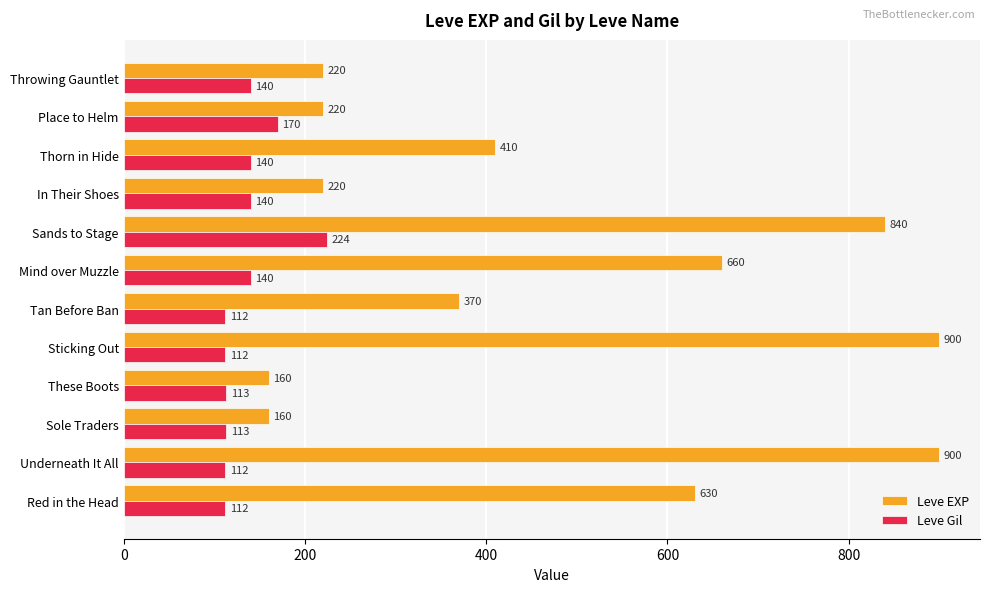

What is the difference between the maximum and minimum values in the Leve EXP series?

740